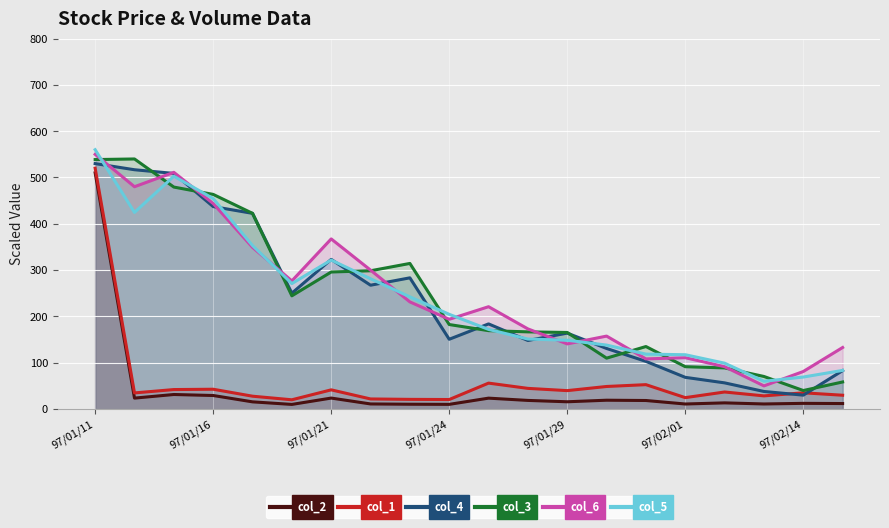

List the series in order of their peak value, highest first.

col_5, col_6, col_3, col_4, col_1, col_2